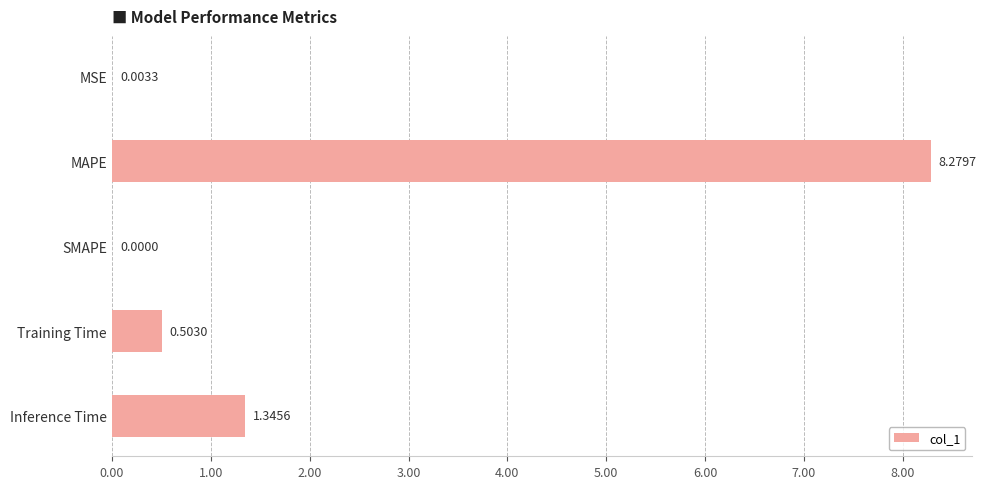

At which label is the value closest to 4?

Inference Time